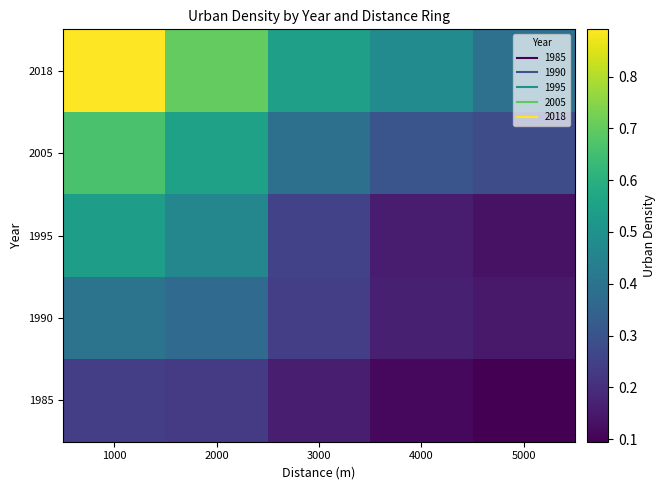

What is the difference between the maximum and second lowest values in the 1995 series?

0.4